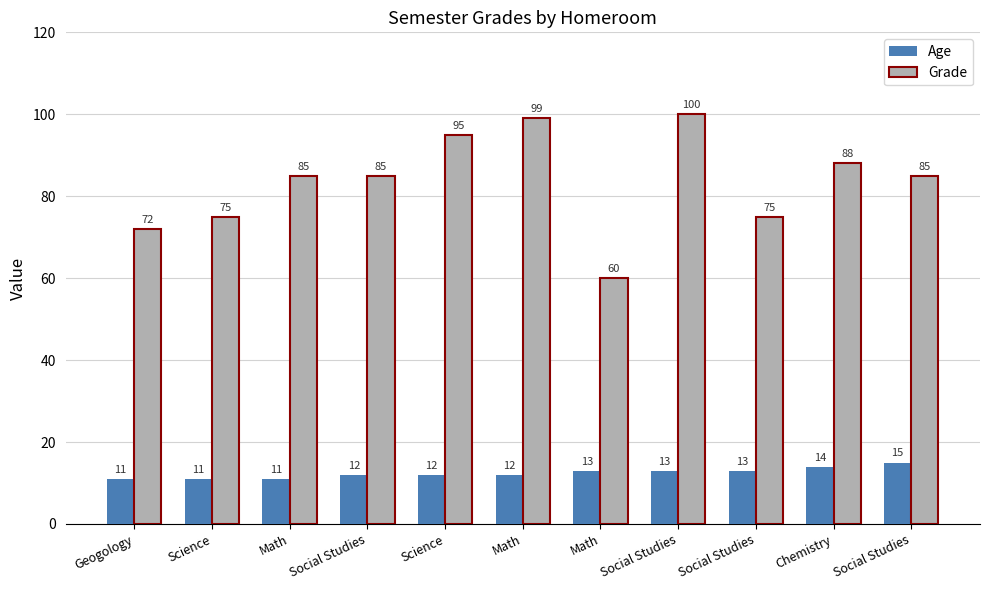

Which series has the largest total across all categories?

Grade